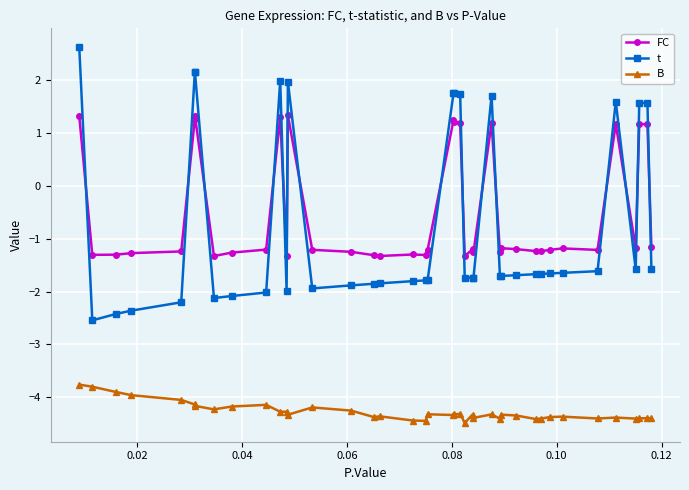

True or false: B and t cross at least once.

False